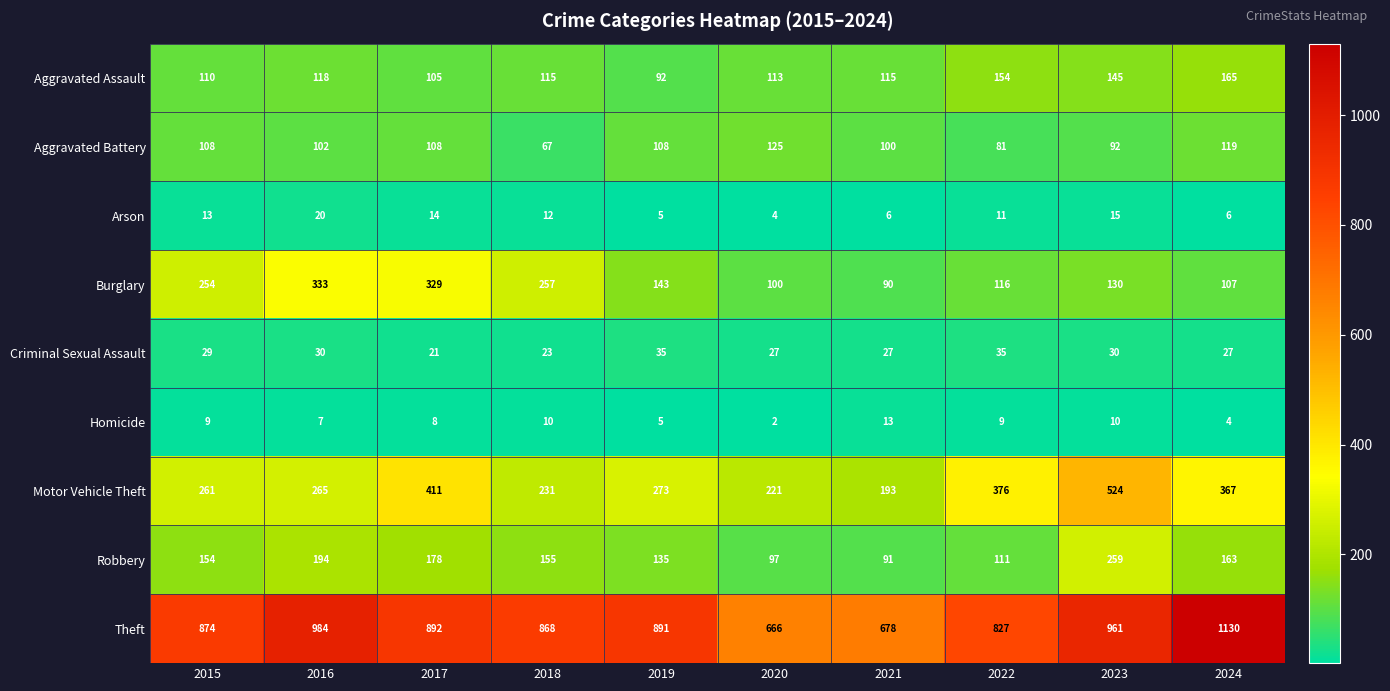

What is the spread (max minus min) of values at 2023?

951